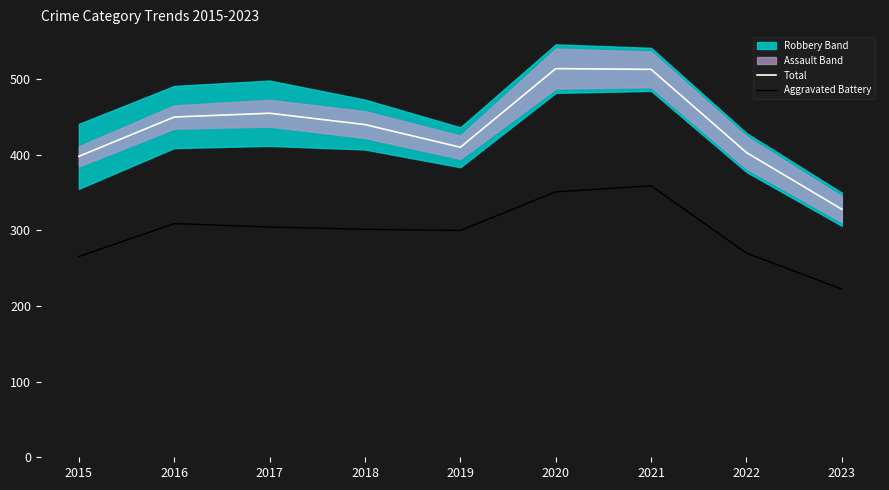

How many data points does each series have?

9